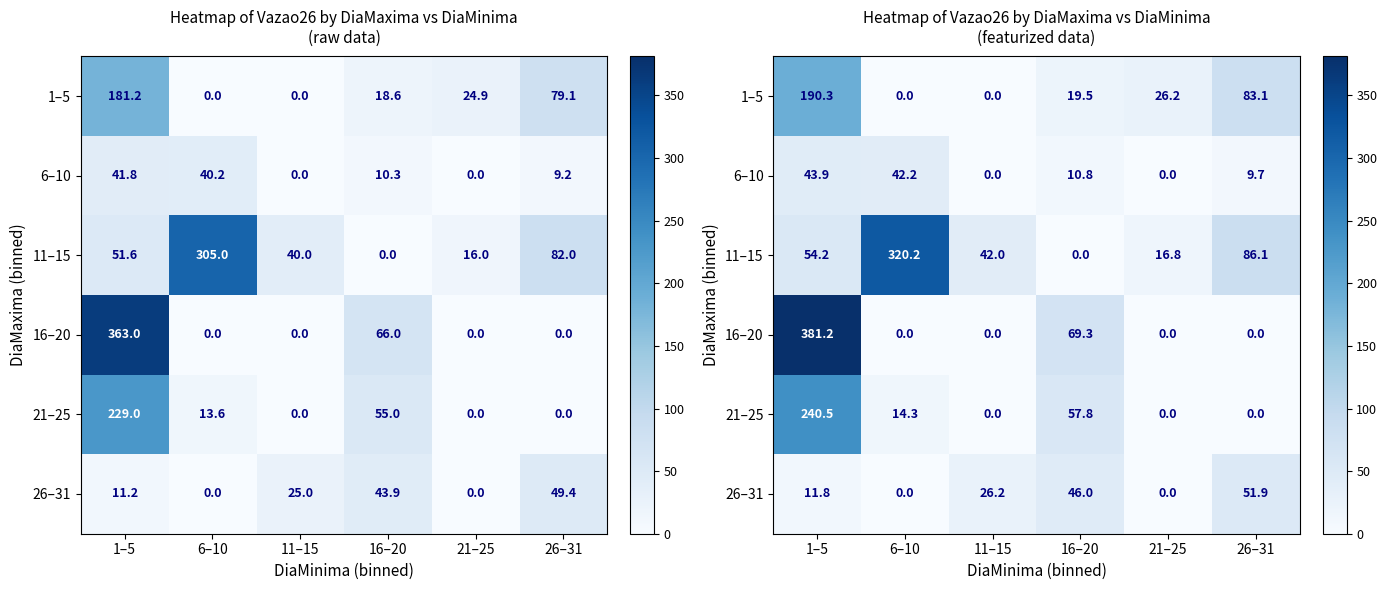

At which label does 21–25 reach its minimum?

11–15